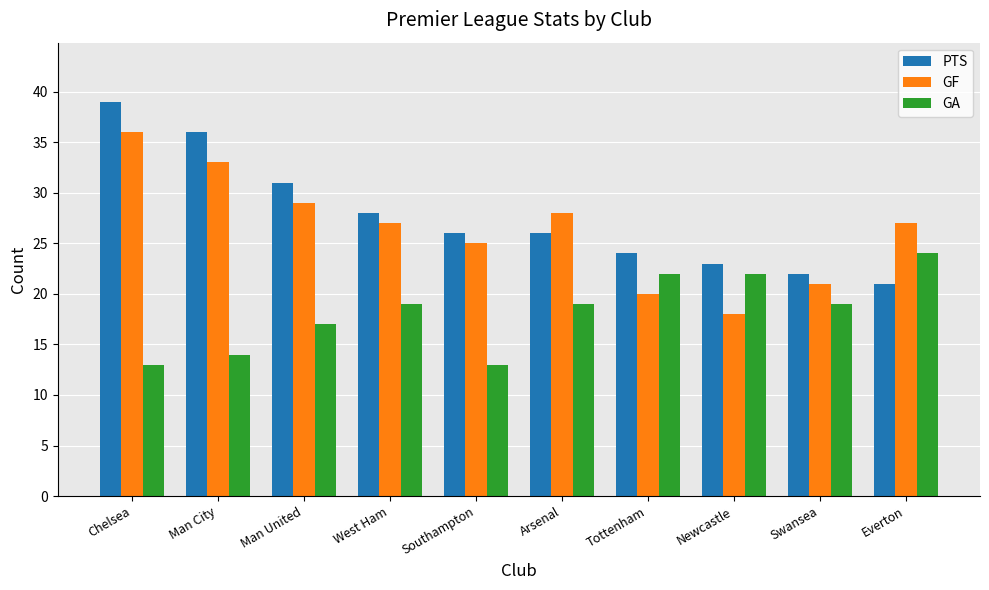

What is the spread (max minus min) of values at Arsenal?

9